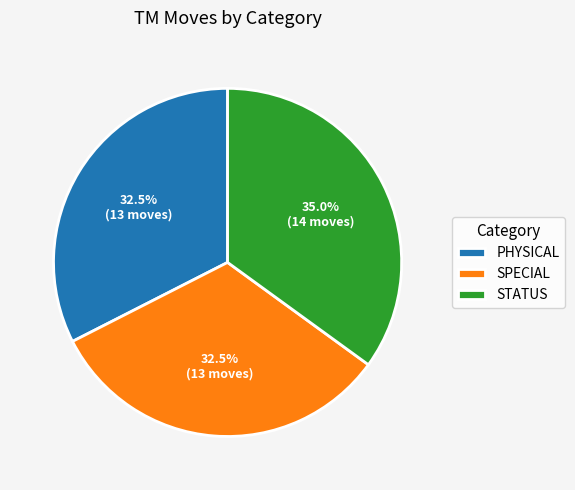

Is there any slice that represents more than half of the pie?

No